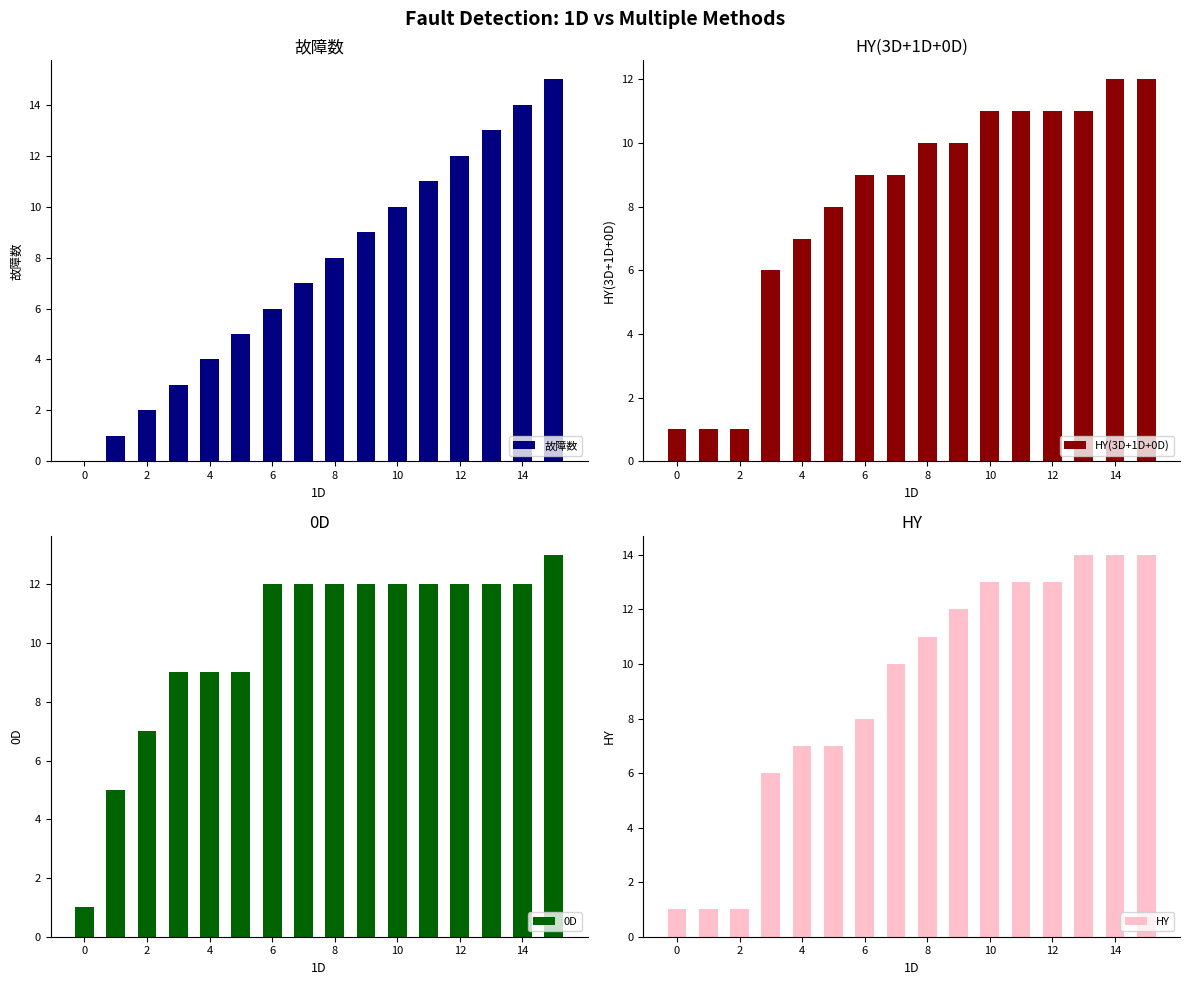

How many values in the 故障数 series are below 8?

8